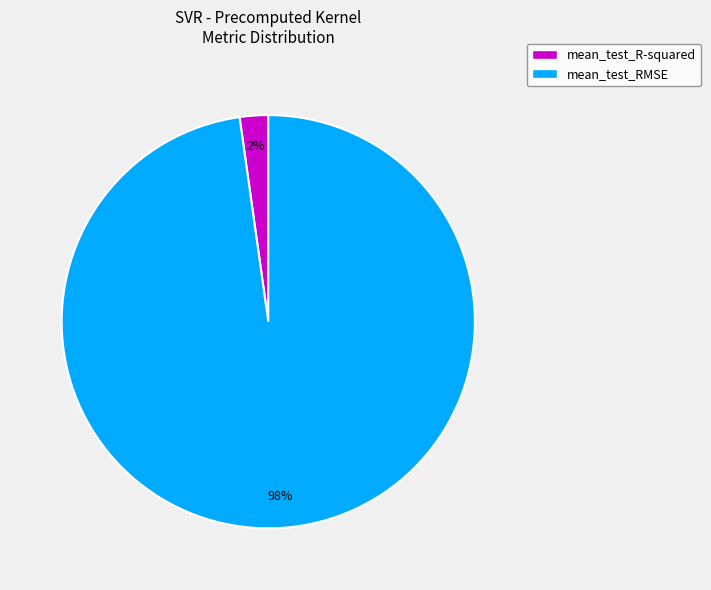

To the nearest percent, what percentage of the pie is mean_test_RMSE?

98%